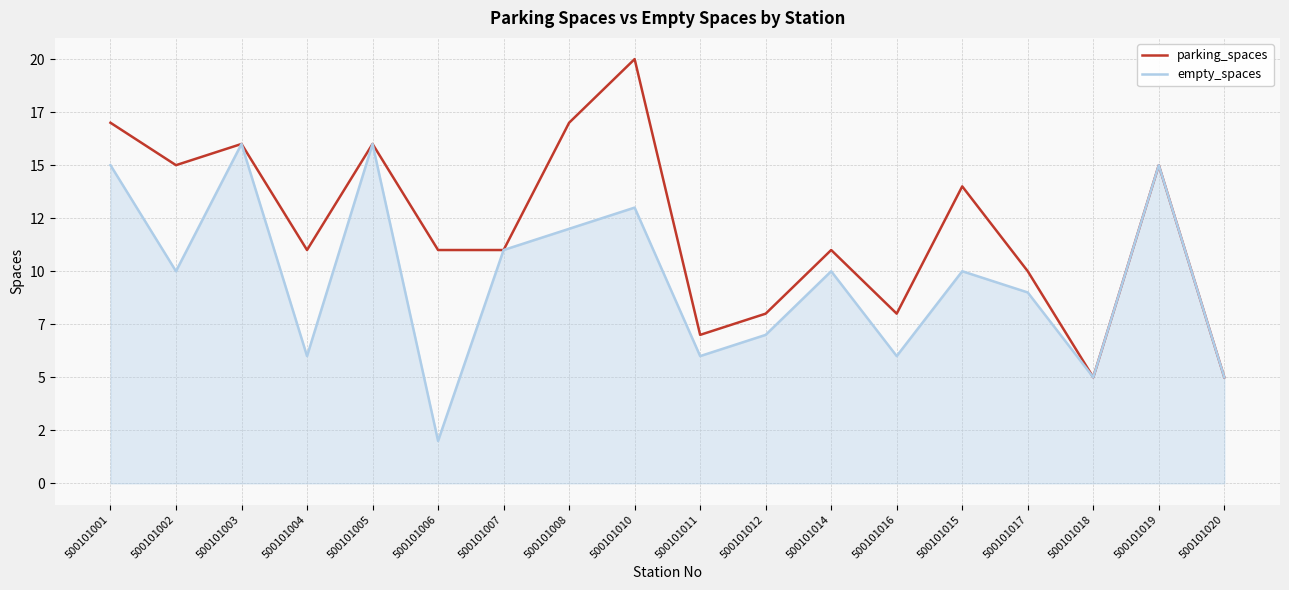

Is the value of parking_spaces at 500101007 greater than the value of empty_spaces at 500101019?

No